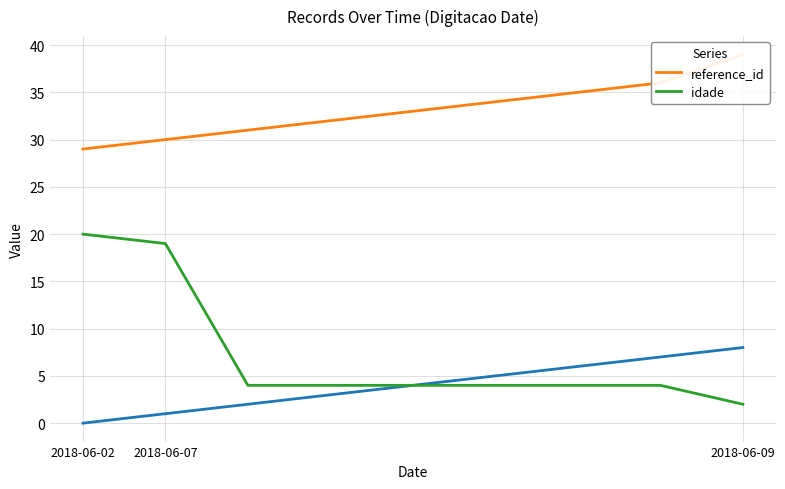

How many data points does each series have?

9